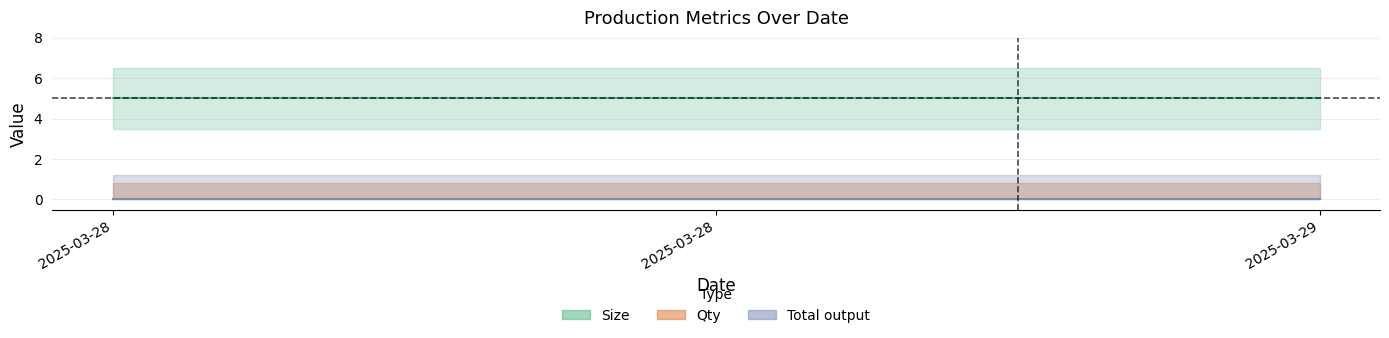

How many lines are shown in the chart?

5